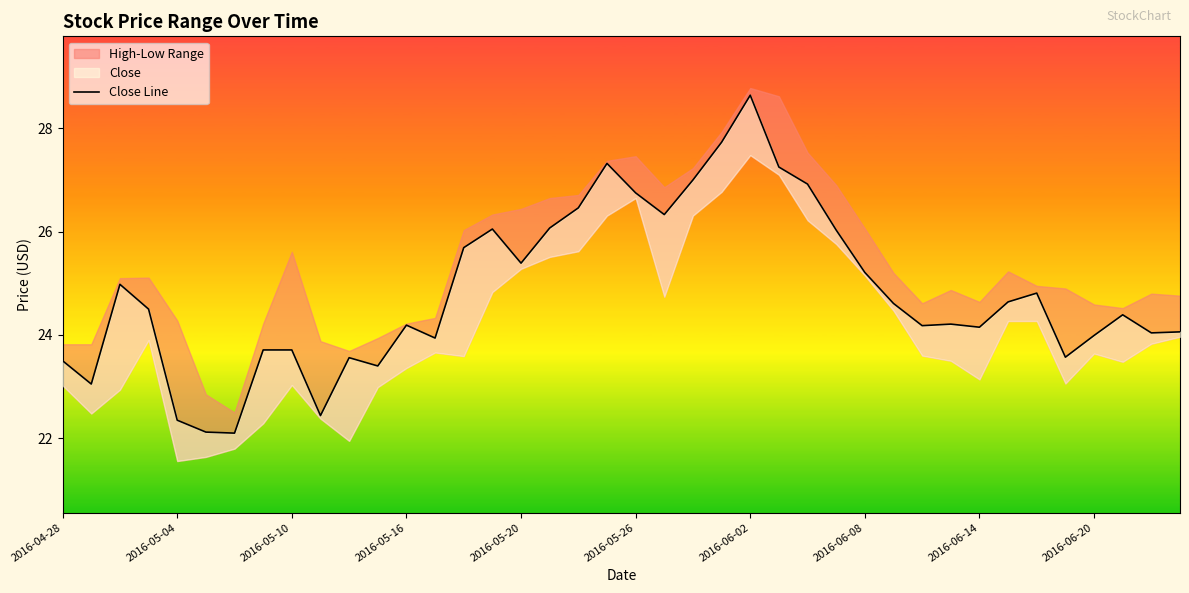

The value at 15 is 26.0. True or false?

True